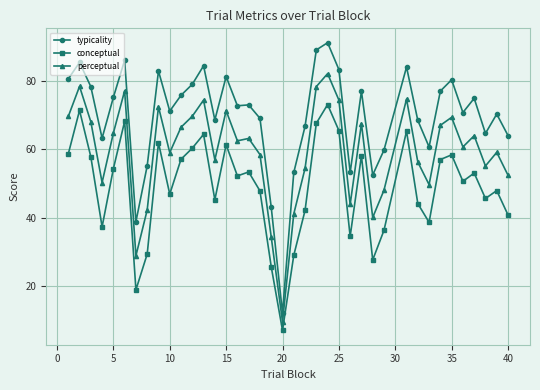

True or false: perceptual and conceptual intersect in this chart.

False